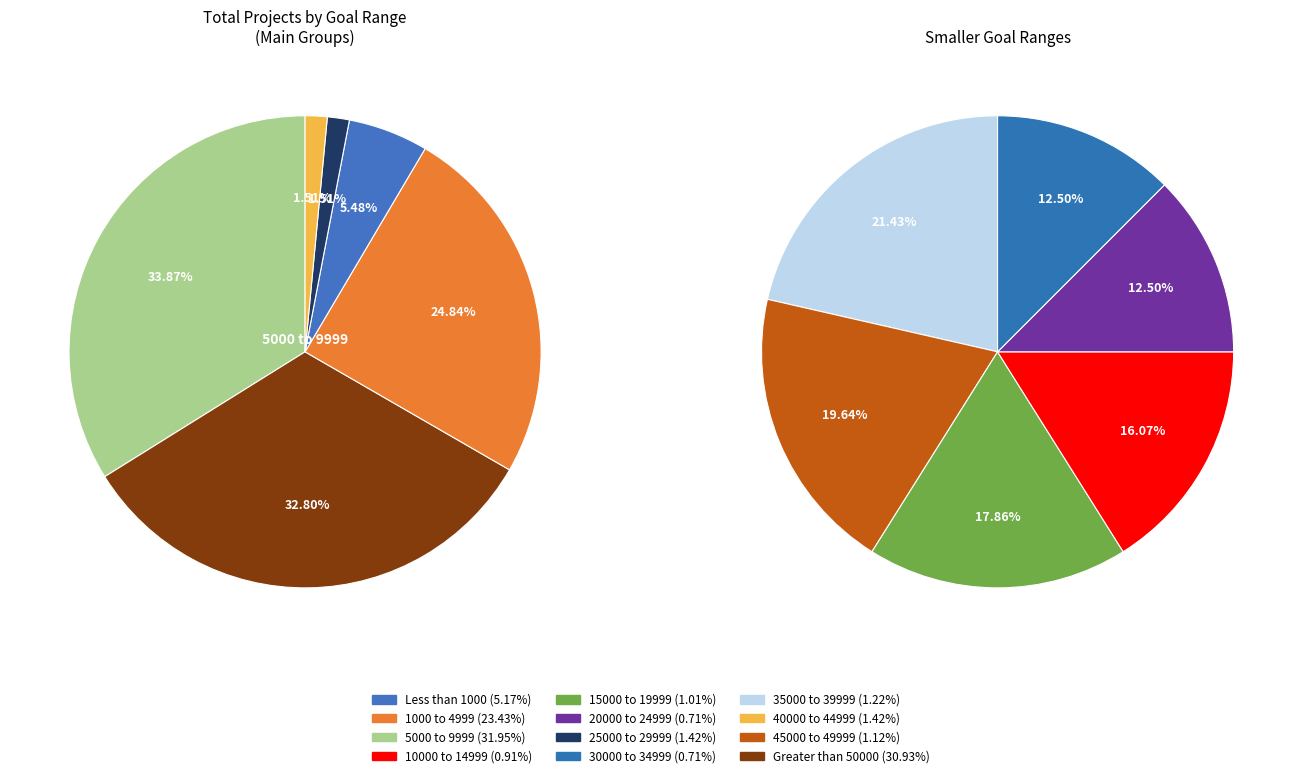

To the nearest percent, what is the difference between the 25000 to 29999 and Greater than 50000 slice percentages?

30%